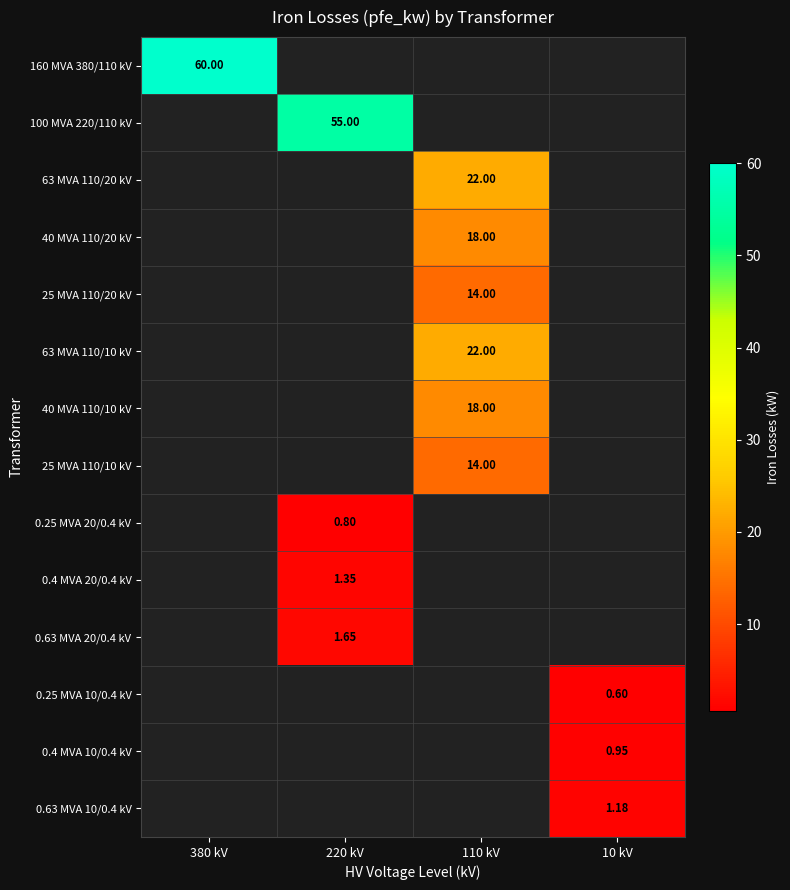

Is the value of 25 MVA 110/20 kV at 110 kV greater than the value of 160 MVA 380/110 kV at 220 kV?

No